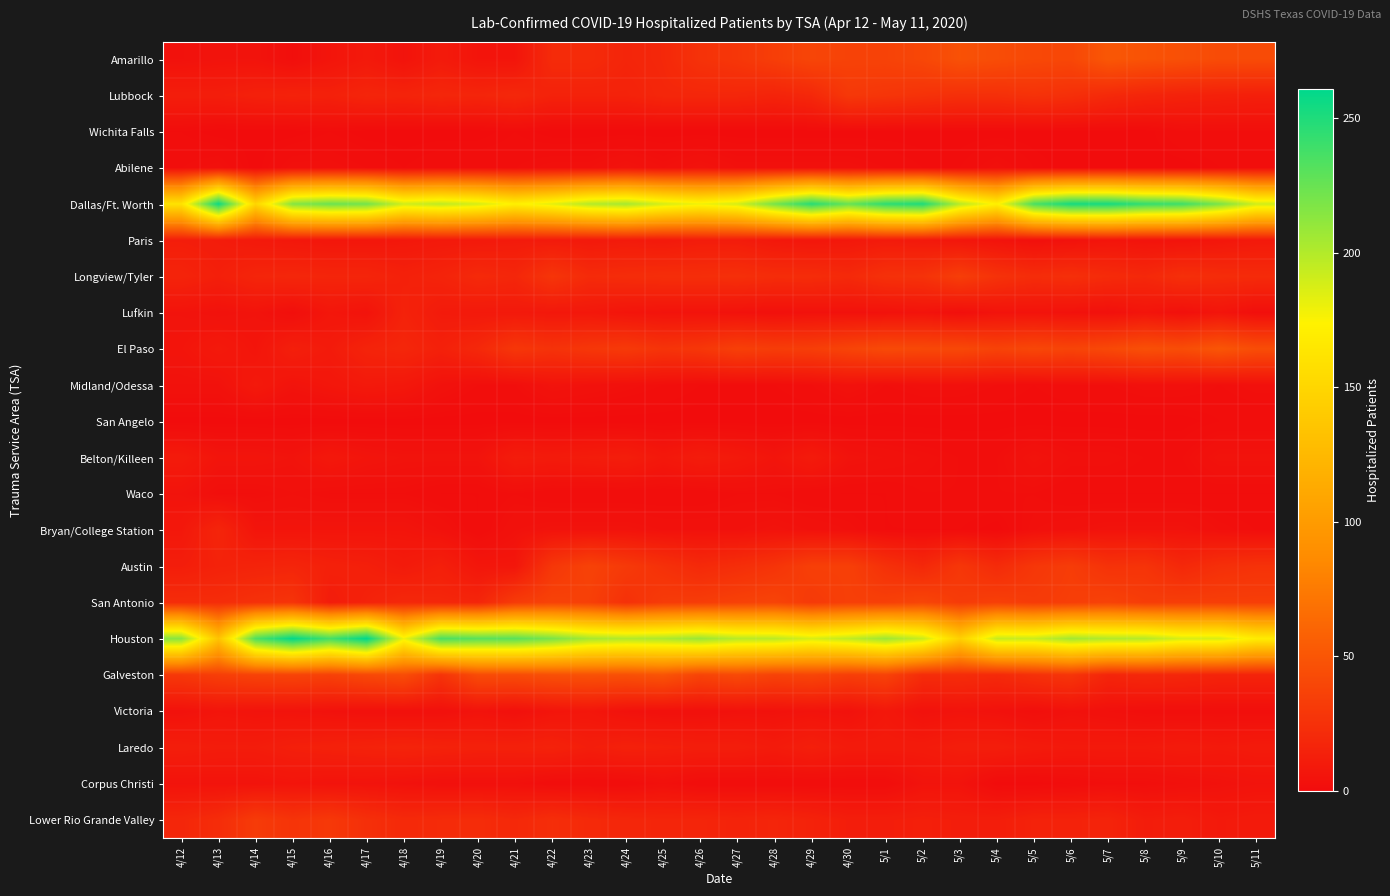

What is the maximum value shown in the chart?

261